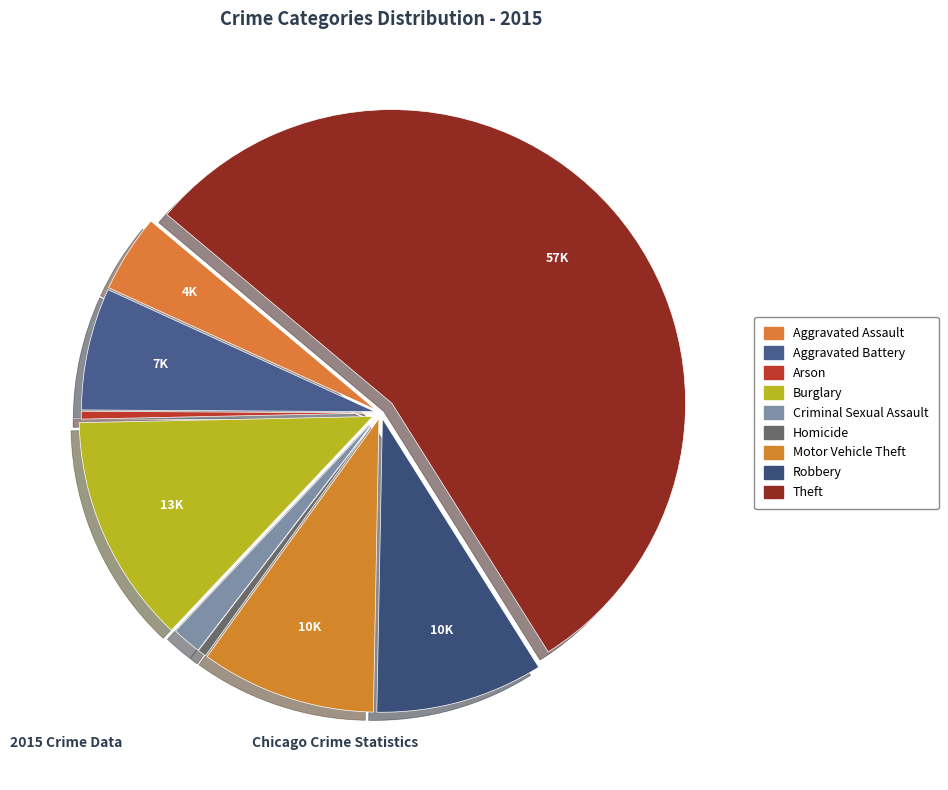

How much of the chart is everything except Arson?

99.6%